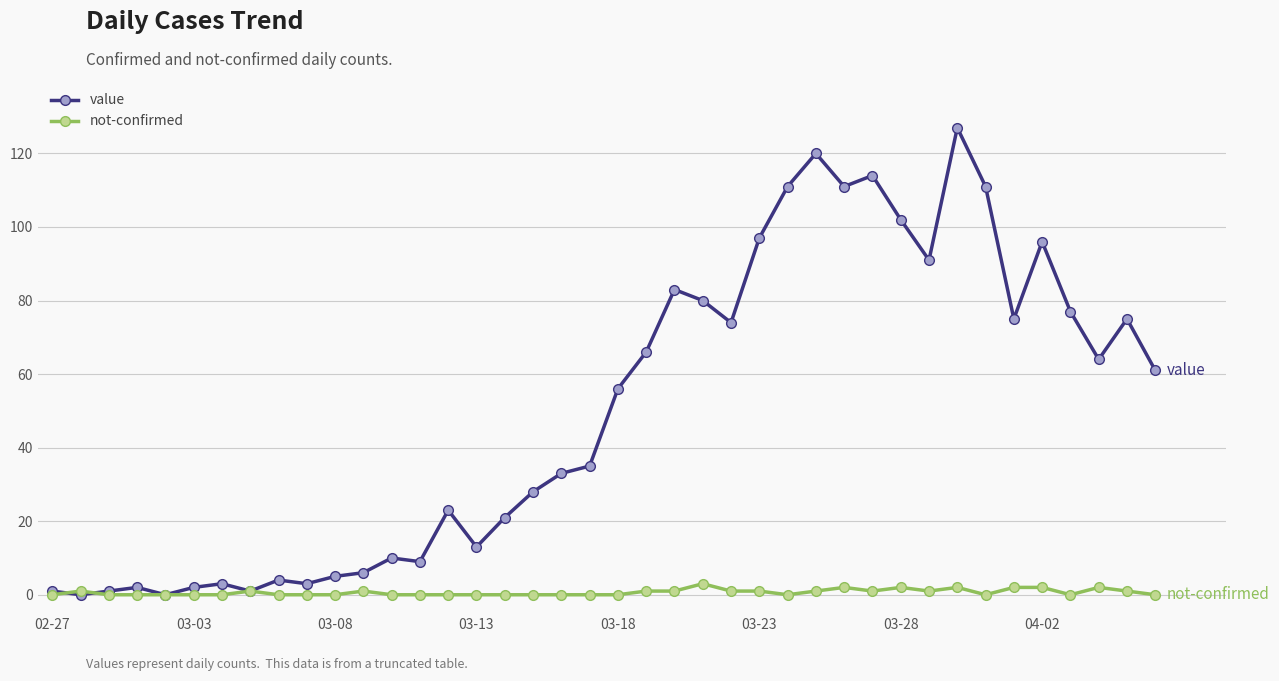

What are all the series names shown in the legend?

value, not-confirmed